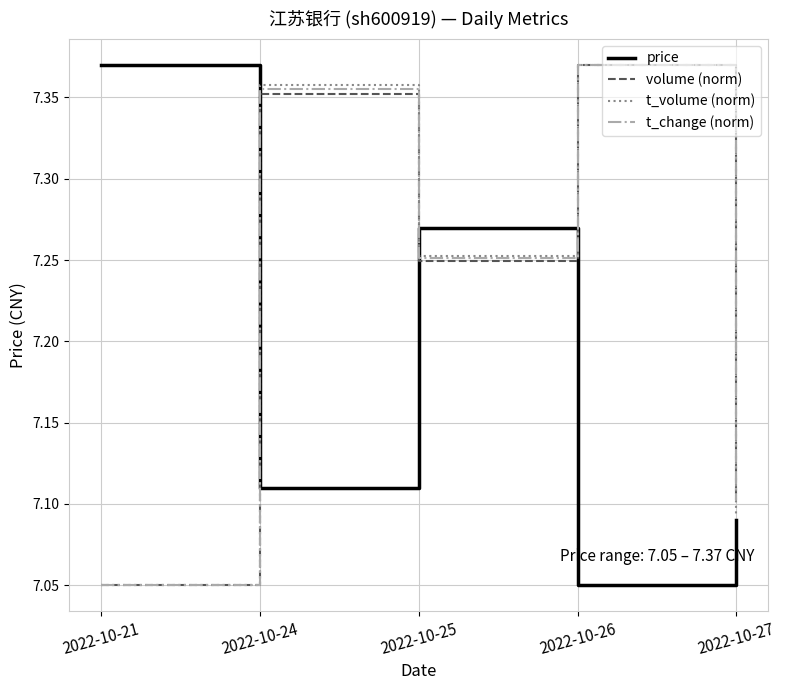

Is the value of t_volume (norm) at 2022-10-25 greater than the value of volume (norm) at 2022-10-24?

No